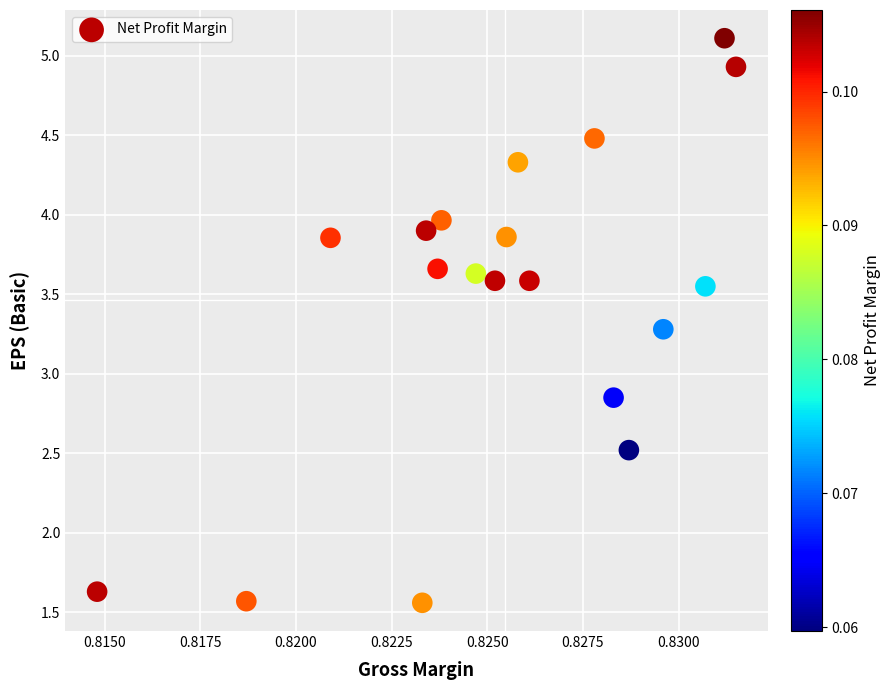

How many points are shown in the scatter plot?

19